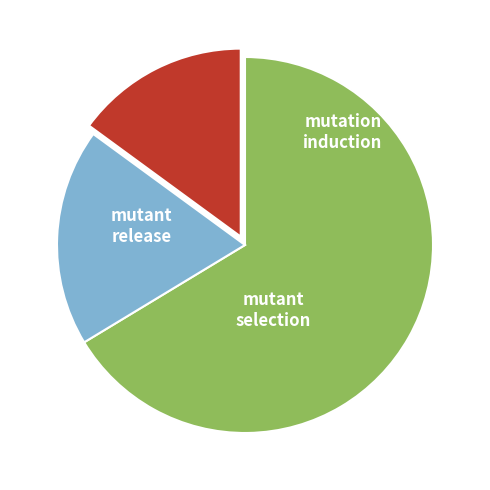

Is there a majority slice in this chart?

Yes